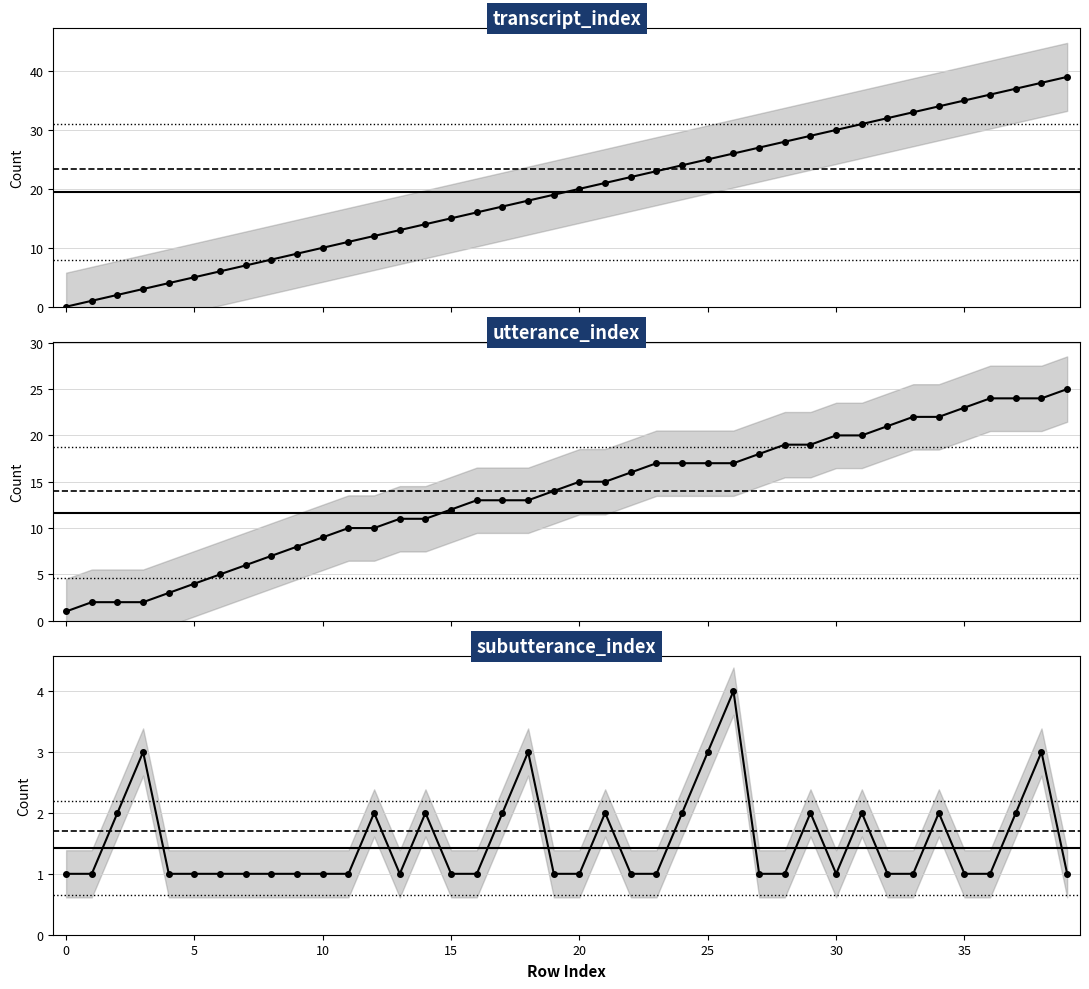

What is the maximum value shown in the chart?

39